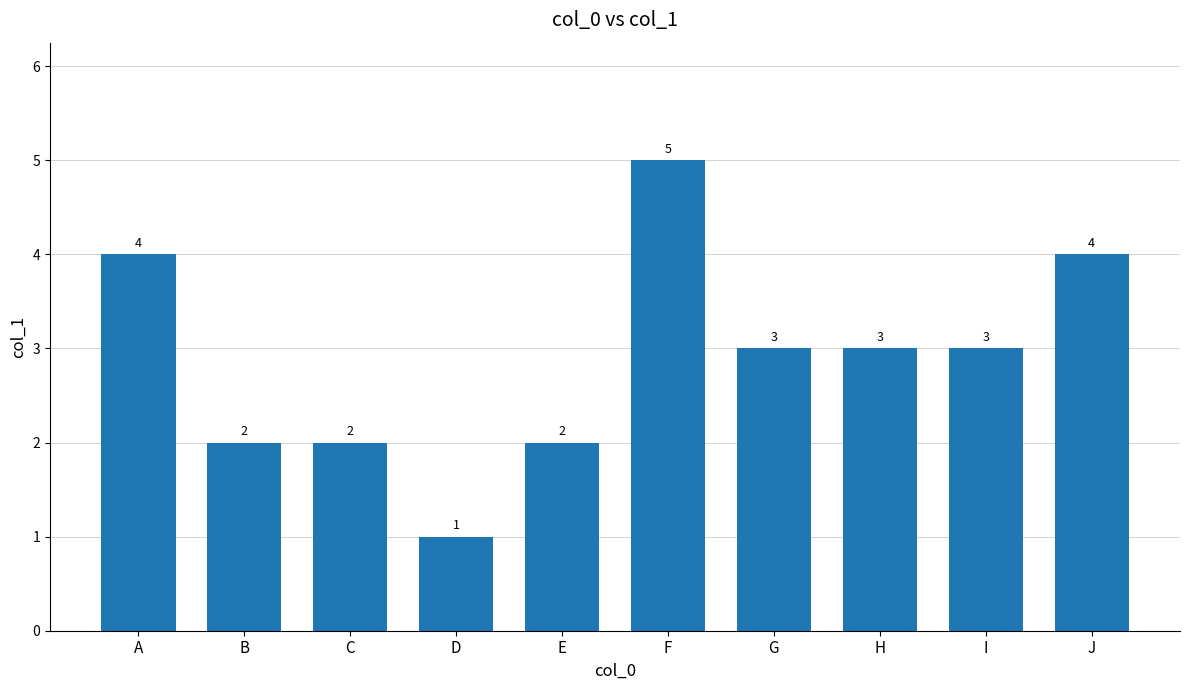

How many series are shown in this chart?

1